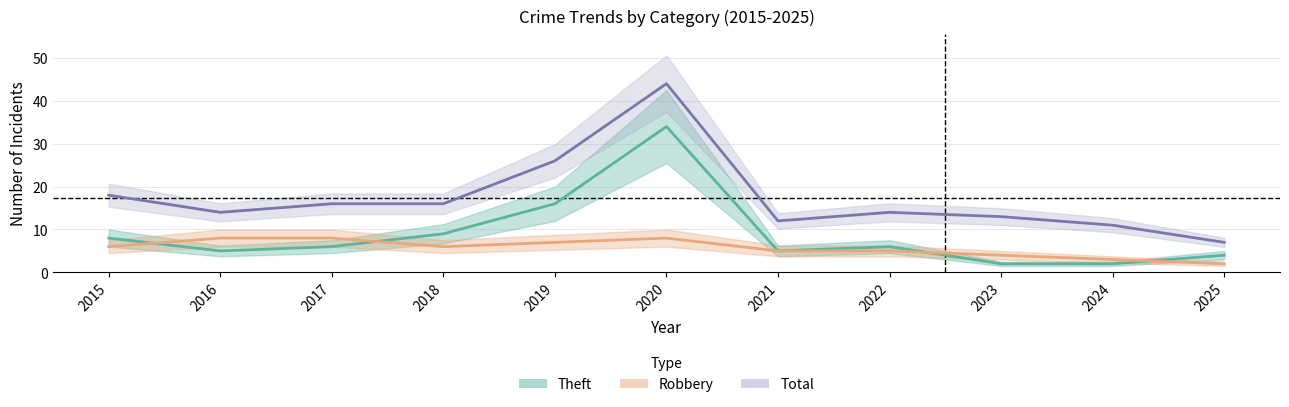

List the labels in order of Robbery value, smallest first.

2025, 2024, 2023, 2021, 2022, 2015, 2018, 2019, 2016, 2017, 2020